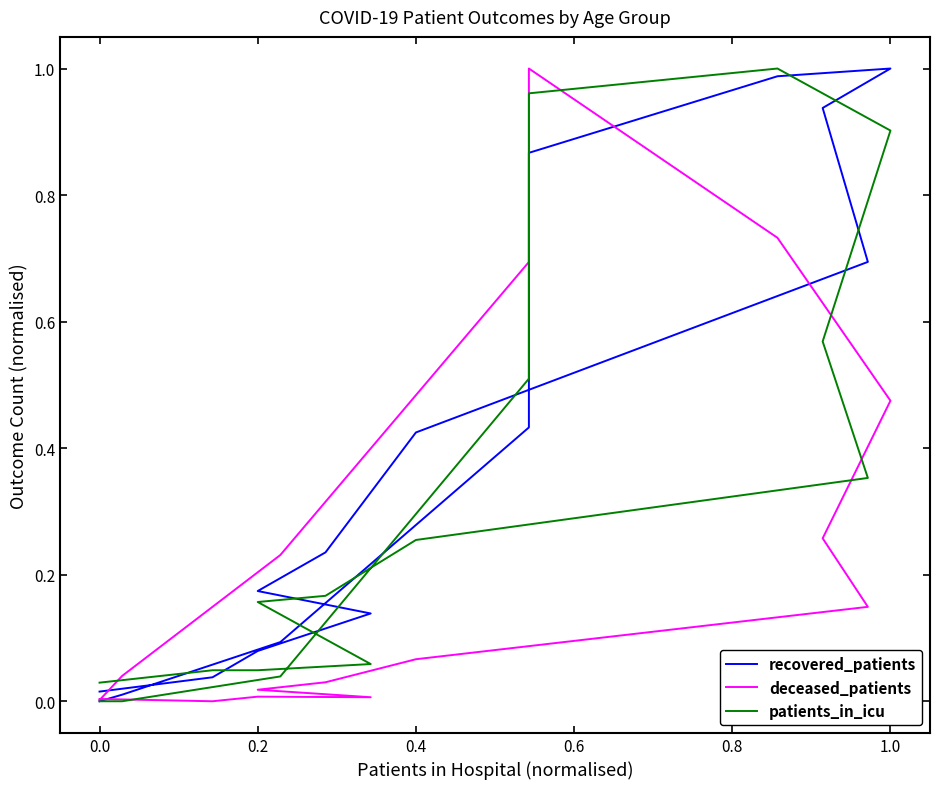

At which label does recovered_patients reach its peak?

1.0